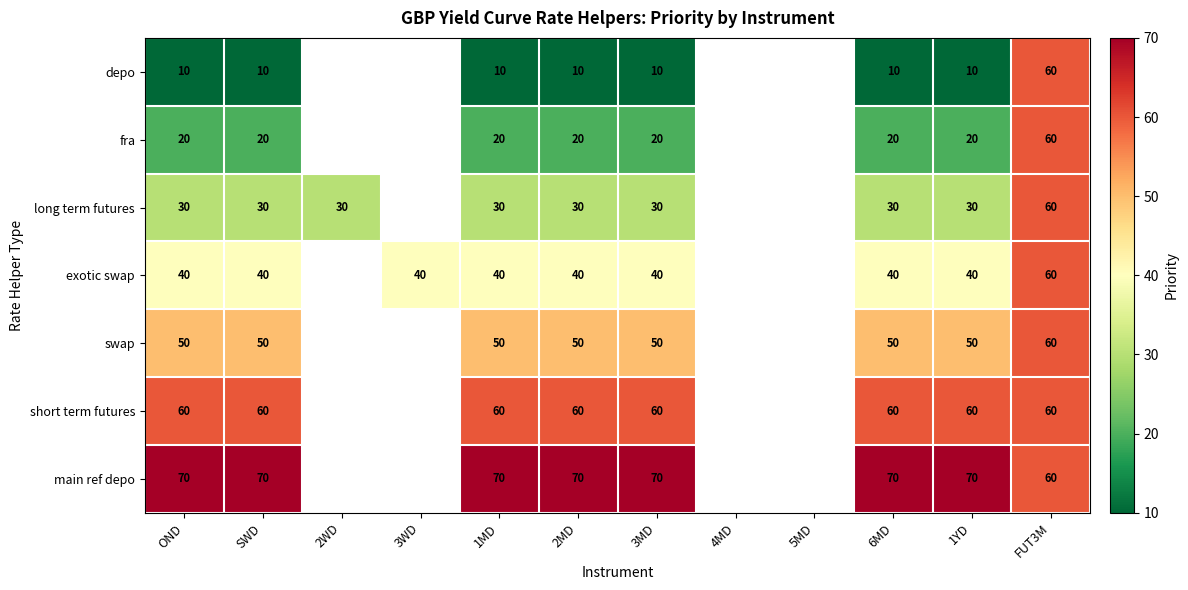

Rank the series at 1MD from lowest to highest value.

depo, fra, long term futures, exotic swap, swap, short term futures, main ref depo